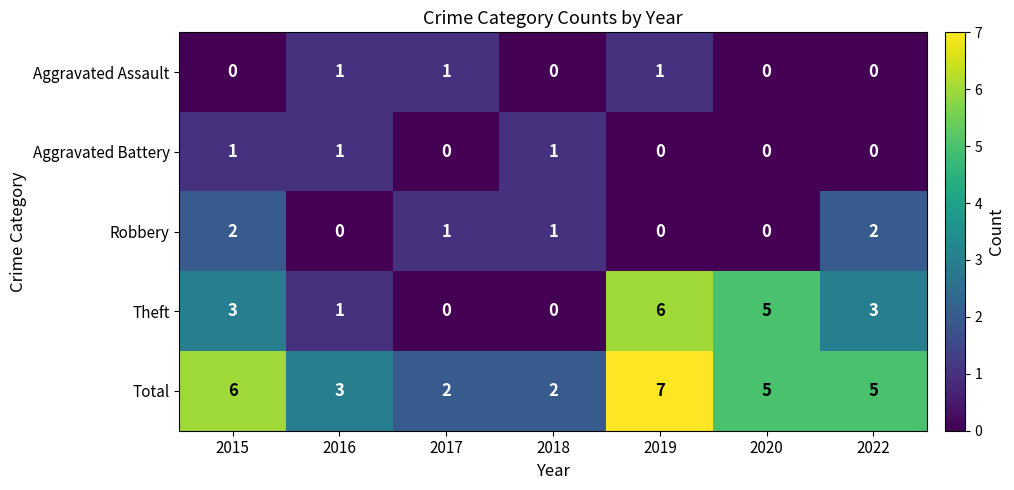

Which series changed the most between 2015 and 2016?

Total